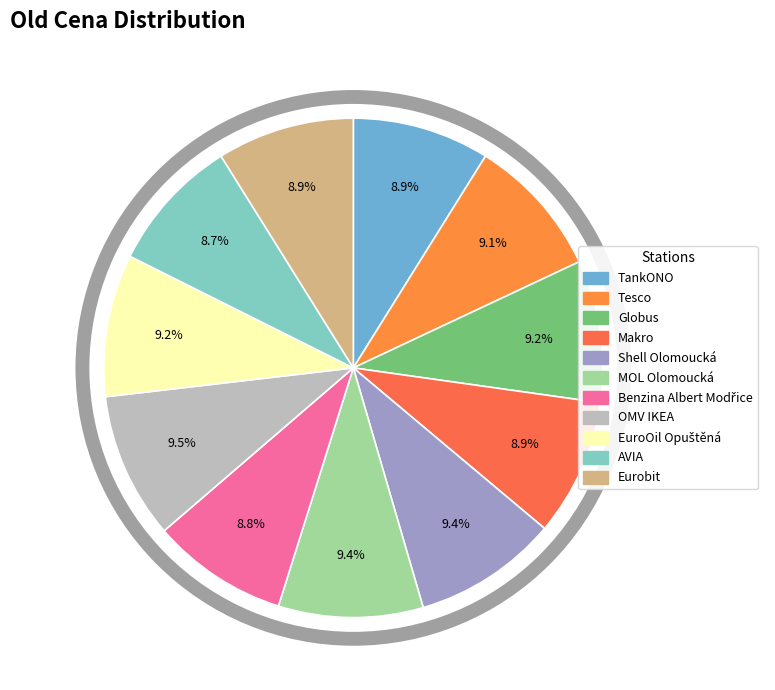

What is the largest slice in the pie chart?

OMV IKEA